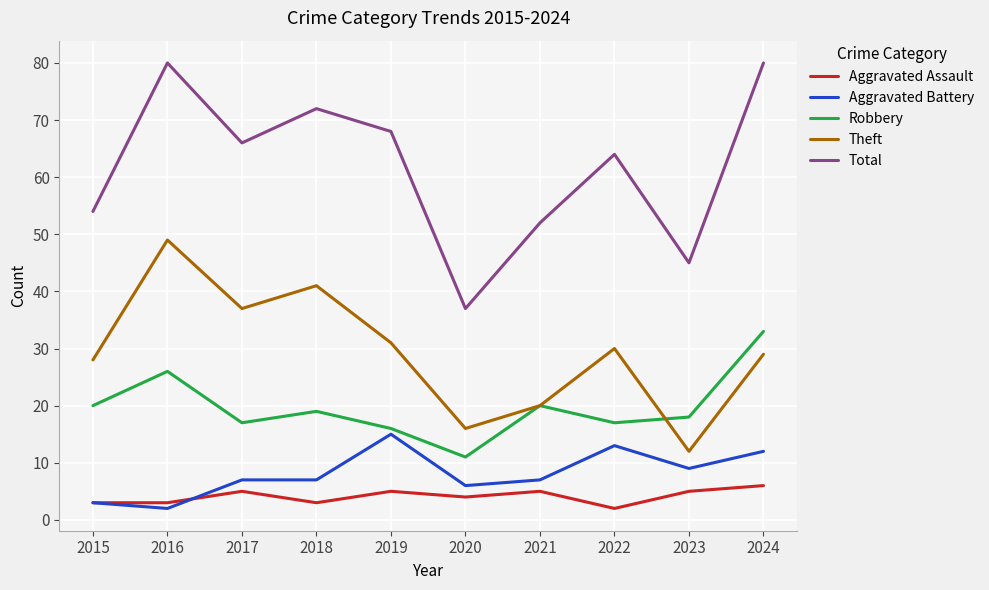

At which label is Total closest to 58?

2015